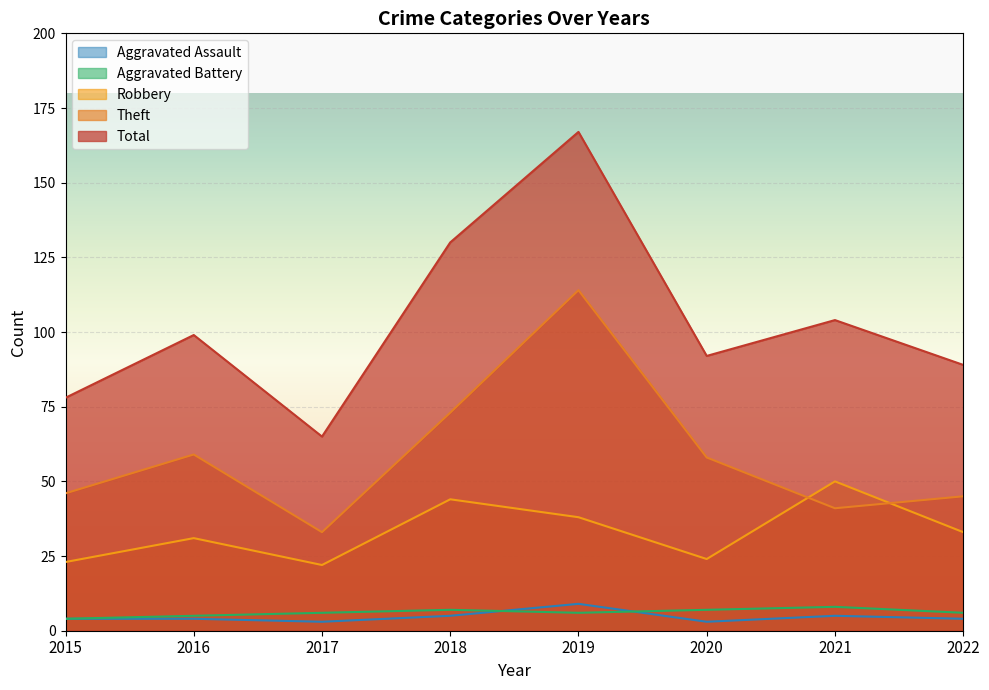

Reading left to right, what are all the values shown in this chart?

Aggravated Assault: 4	4	3	5	9	3	5	4
Aggravated Battery: 4	5	6	7	6	7	8	6
Robbery: 23	31	22	44	38	24	50	33
Theft: 46	59	33	73	114	58	41	45
Total: 78	99	65	130	167	92	104	89